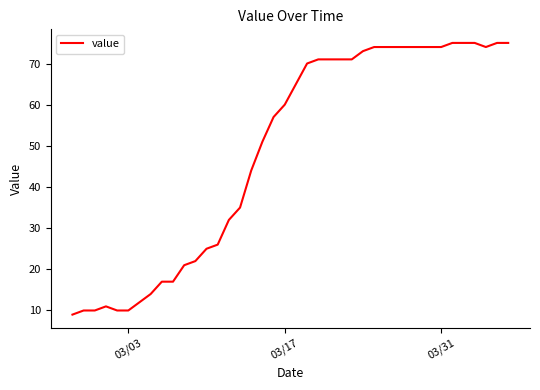

What is the average value?

49